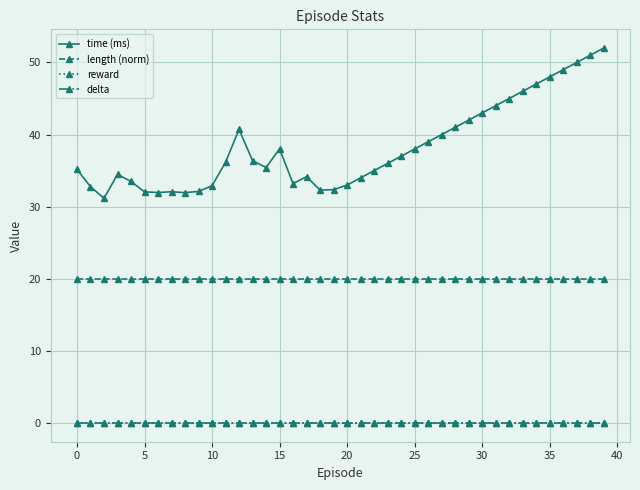

How many lines are shown in the chart?

4